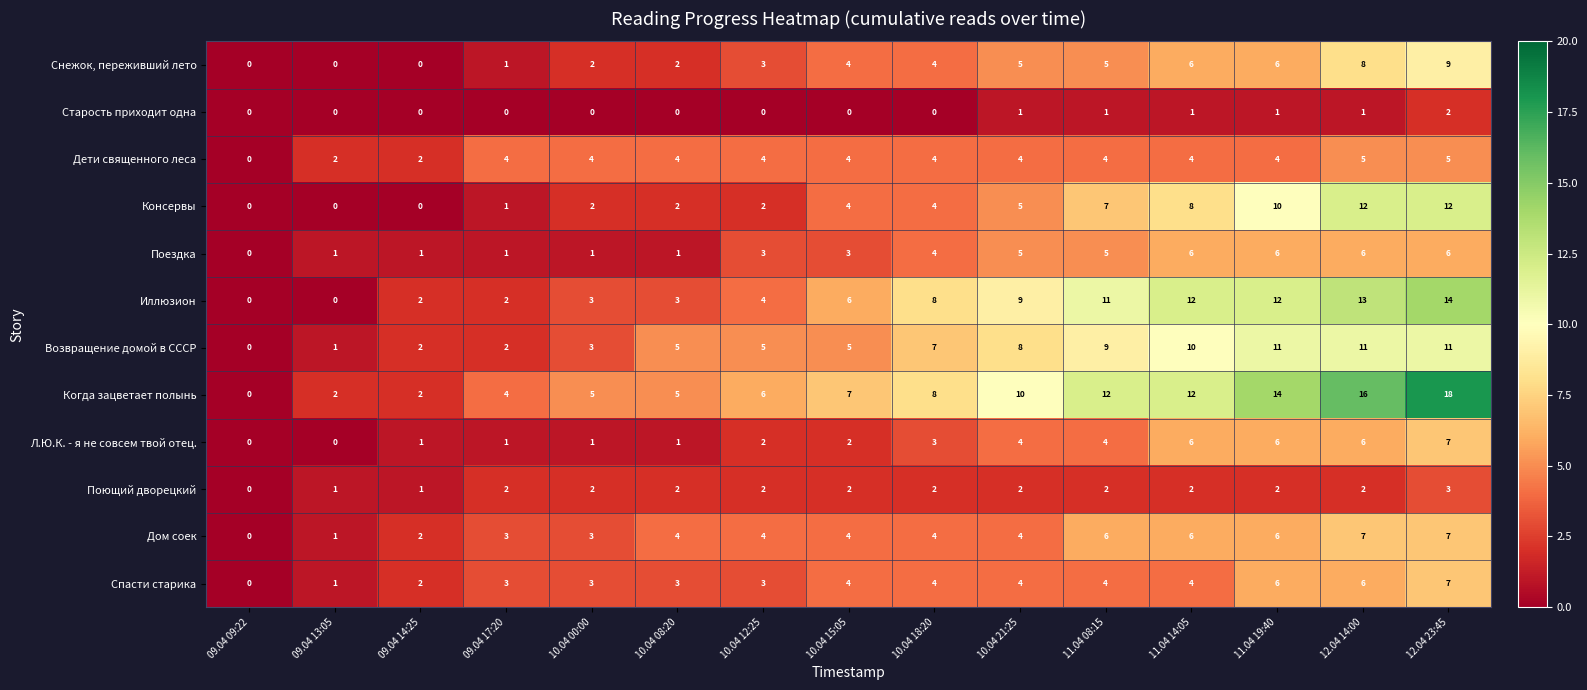

Which series has the widest spread of values?

Когда зацветает полынь